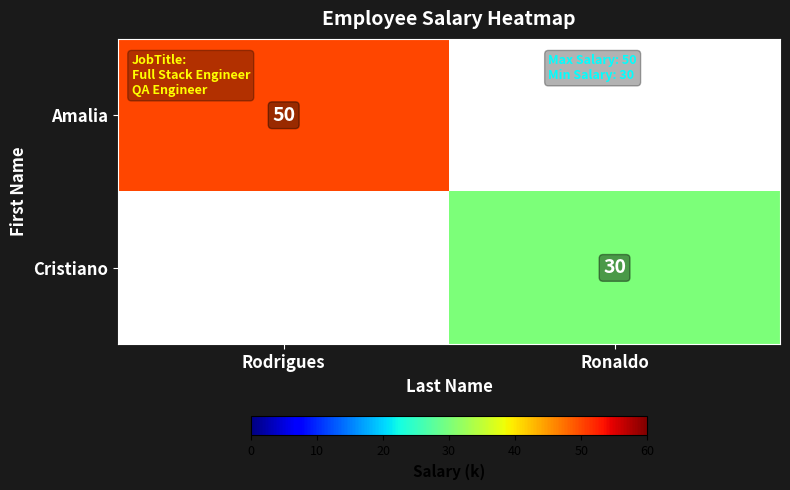

At how many categories does at least one series exceed 49?

1